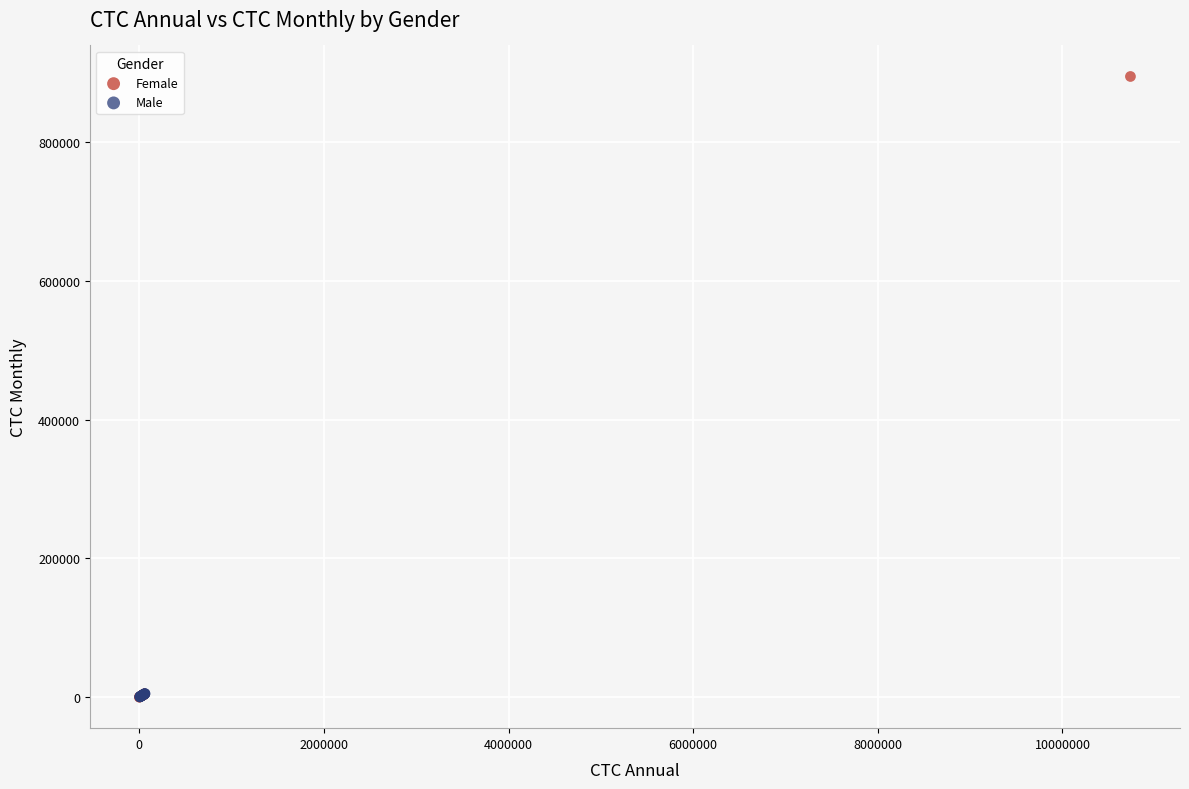

Which series reaches the maximum Y coordinate?

Female